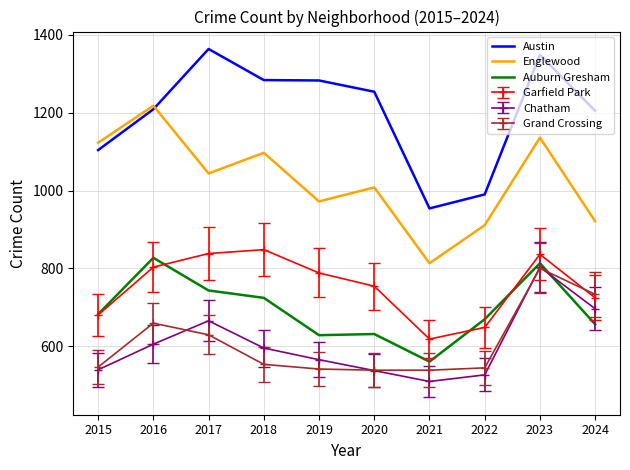

What is the maximum value for Englewood?

1218